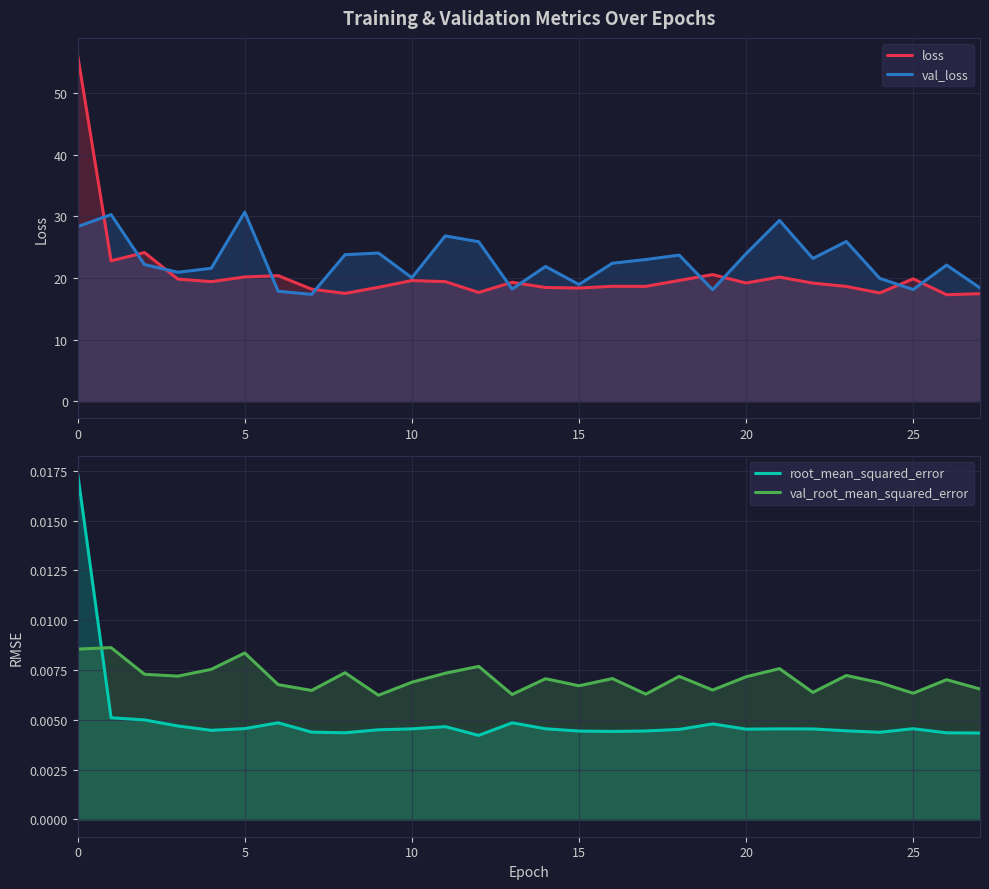

The value of val_loss at 8 is 23.8. True or false?

True